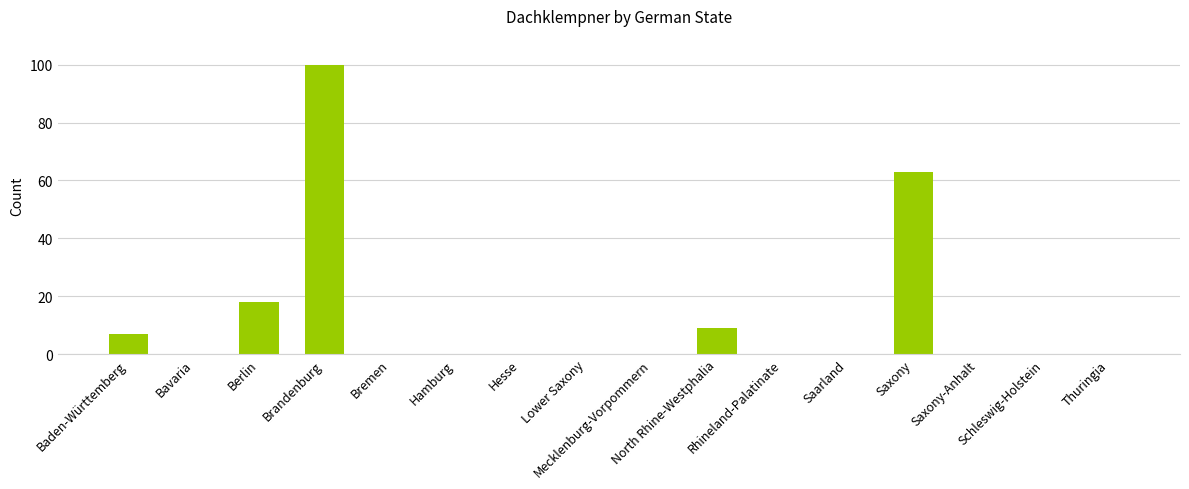

What is the sum of all values?

197